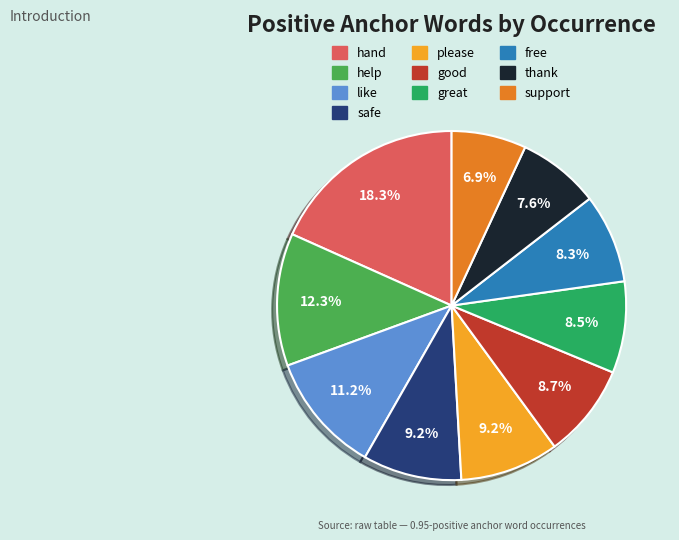

How much of the chart is everything except please?

90.8%